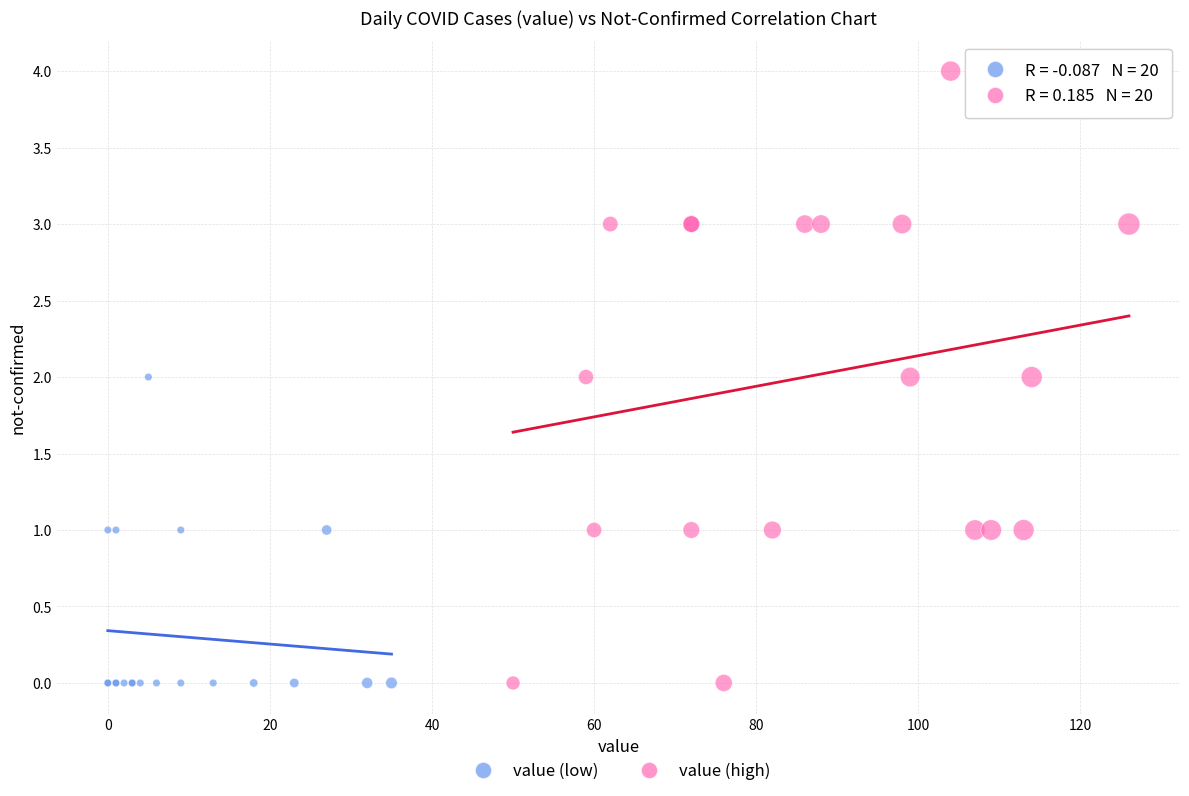

Which series has the largest Y range (max minus min)?

value (high)